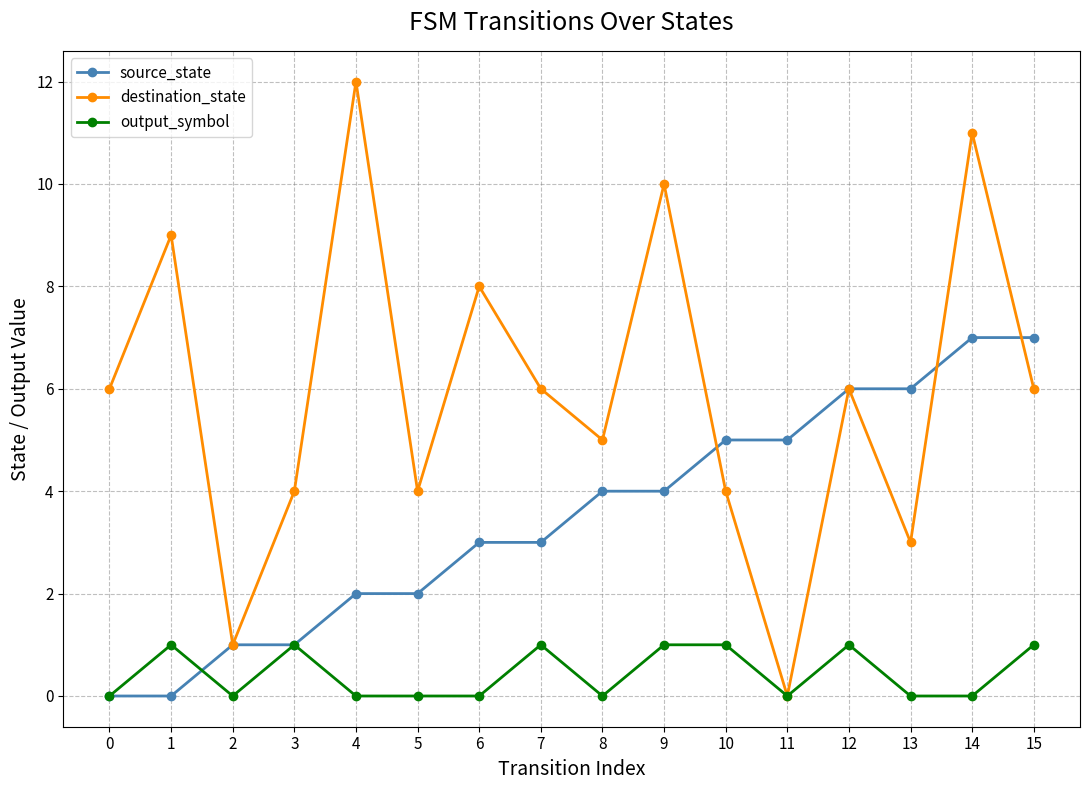

What is the maximum value shown in the chart?

12